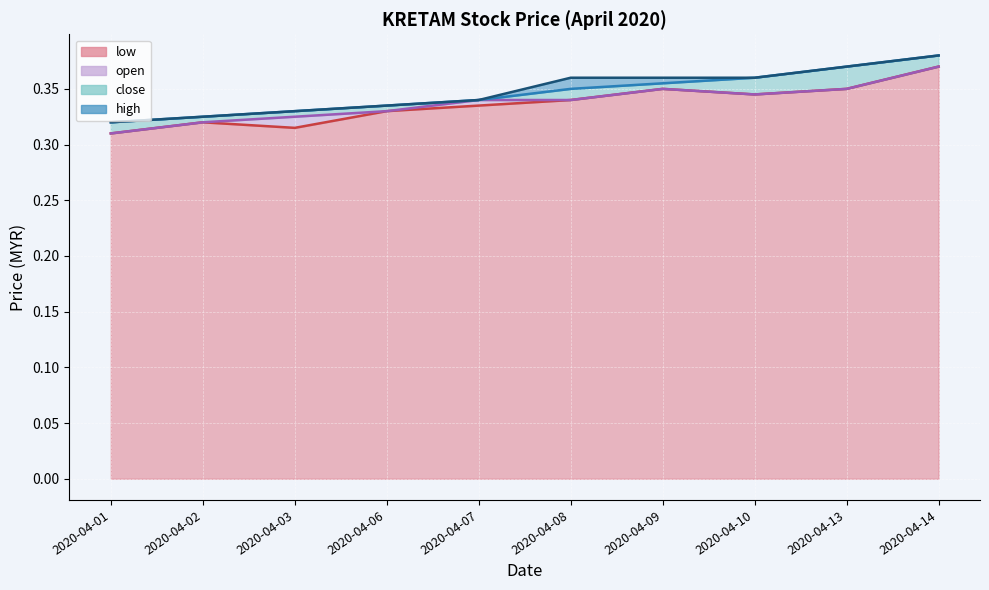

Reading left to right, extract all data points from this chart.

open: 0.3	0.3	0.3	0.3	0.3	0.3	0.3	0.3	0.3	0.4
low: 0.3	0.3	0.3	0.3	0.3	0.3	0.3	0.3	0.3	0.4
close: 0.3	0.3	0.3	0.3	0.3	0.3	0.4	0.4	0.4	0.4
high: 0.3	0.3	0.3	0.3	0.3	0.4	0.4	0.4	0.4	0.4